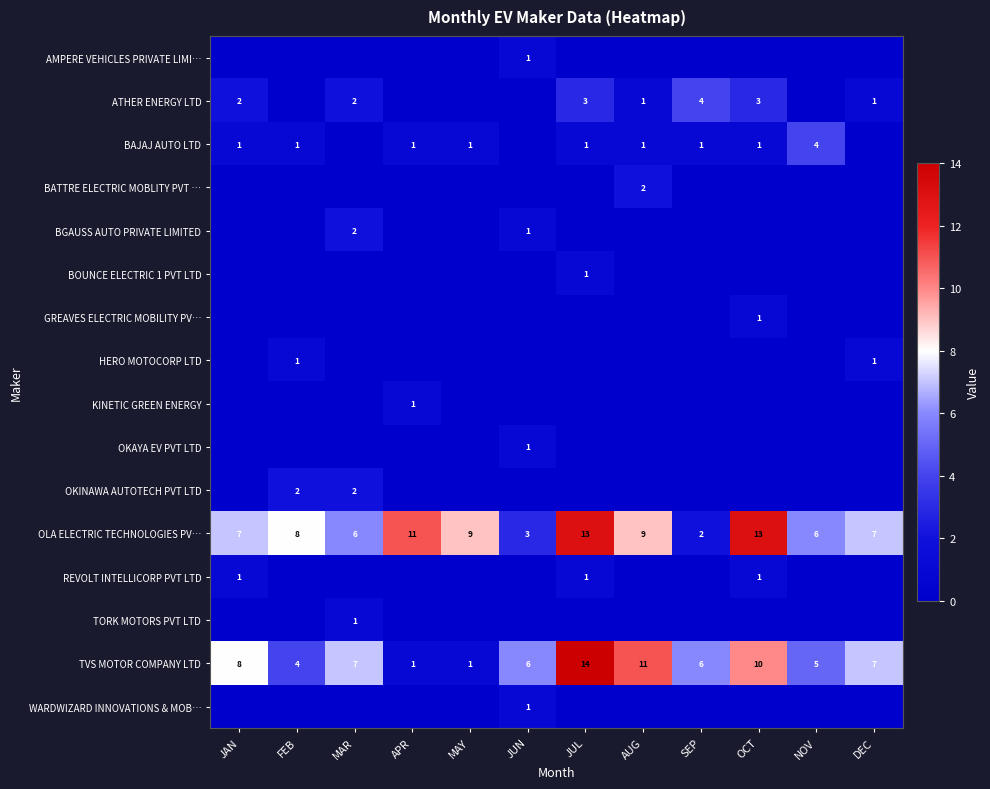

Is the value of REVOLT INTELLICORP PVT LTD at JUL greater than the value of OLA ELECTRIC TECHNOLOGIES PV… at SEP?

No